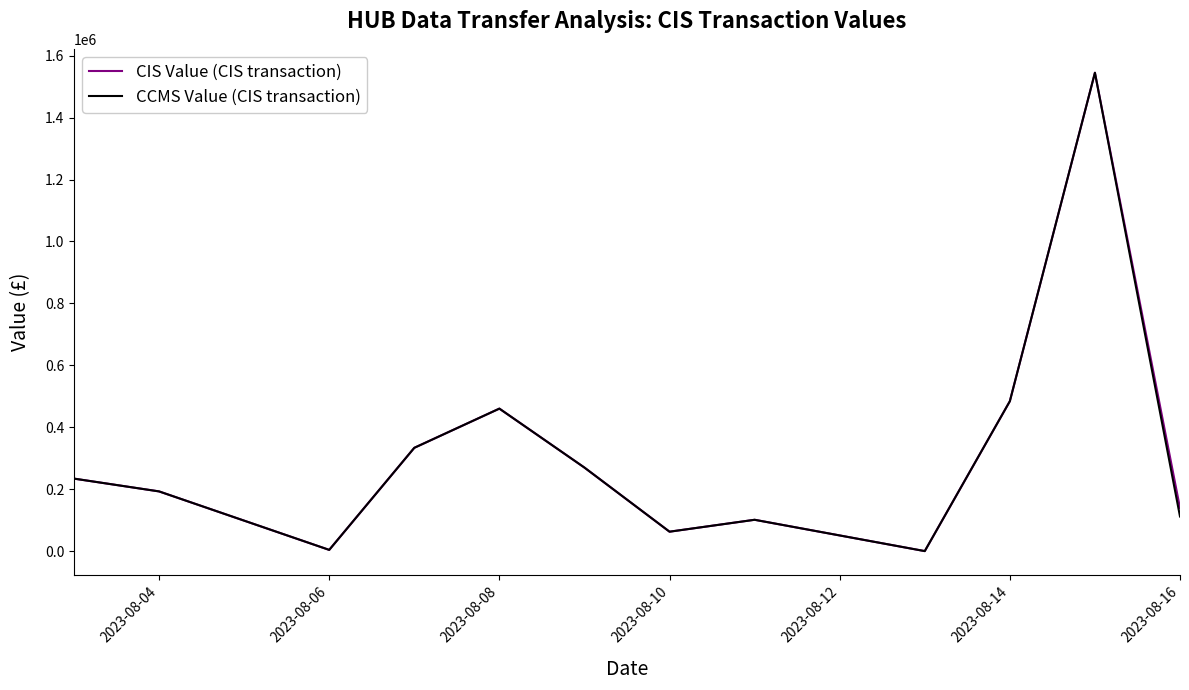

What is the maximum value shown in the chart?

1544761.6